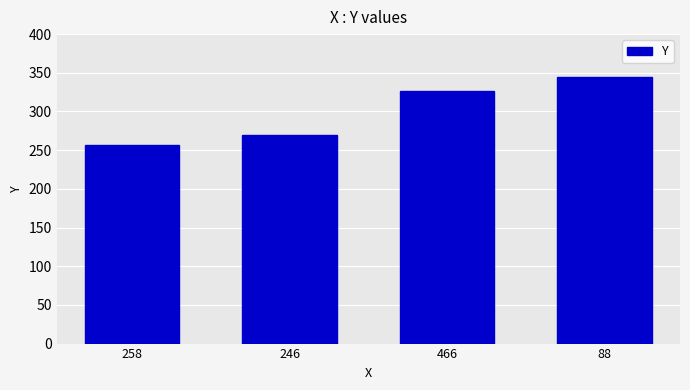

What is the average value?

299